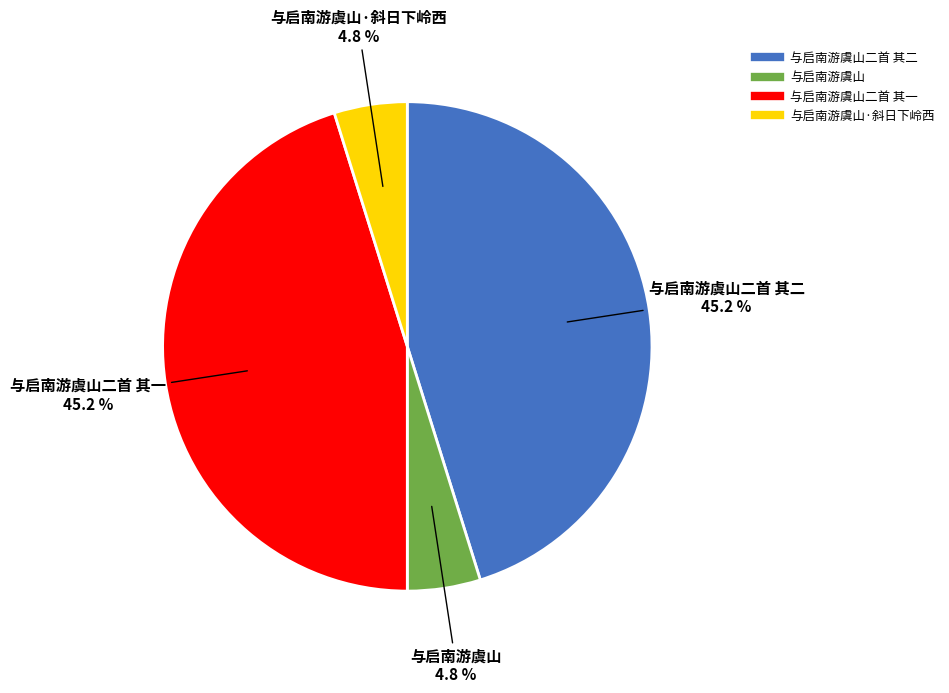

Is there a majority slice in this chart?

No